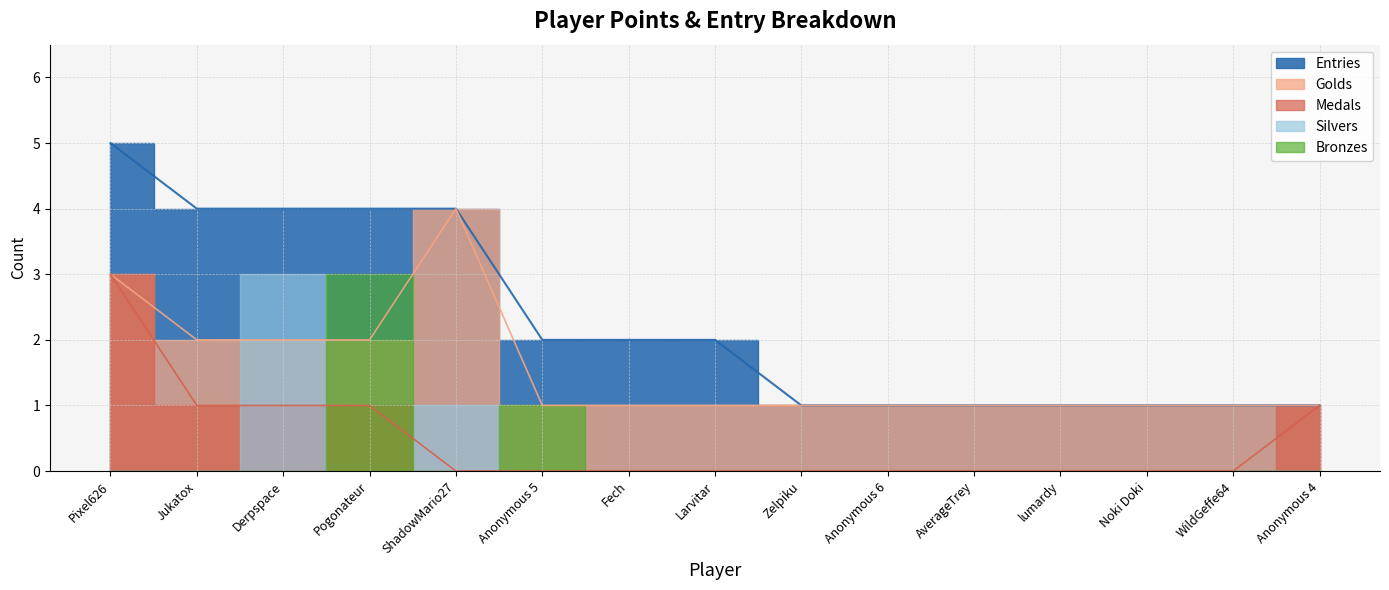

Which series has the largest total across all categories?

Entries